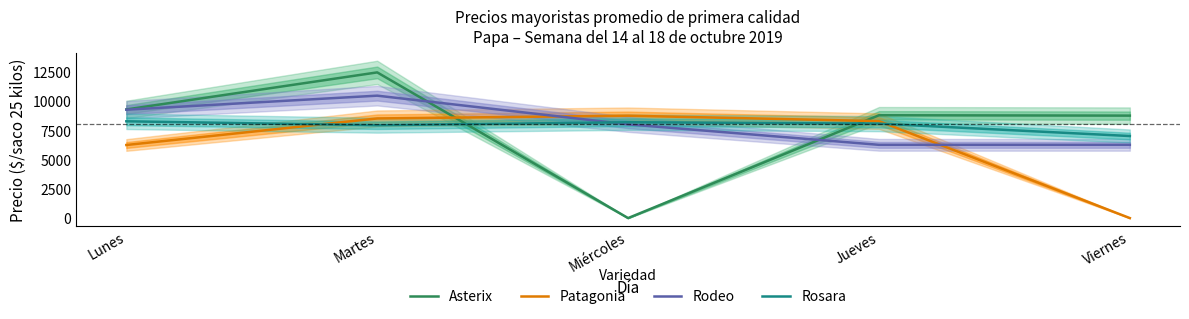

What is the difference between the Rodeo values at Lunes and Viernes?

2997